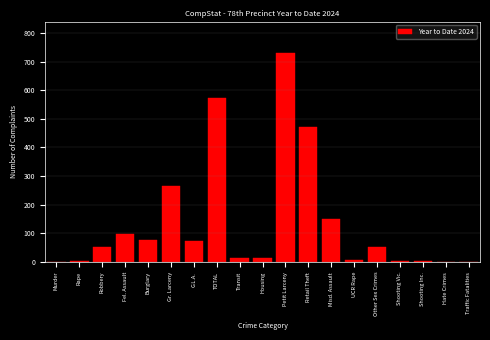

What is the sum of all values?

2594